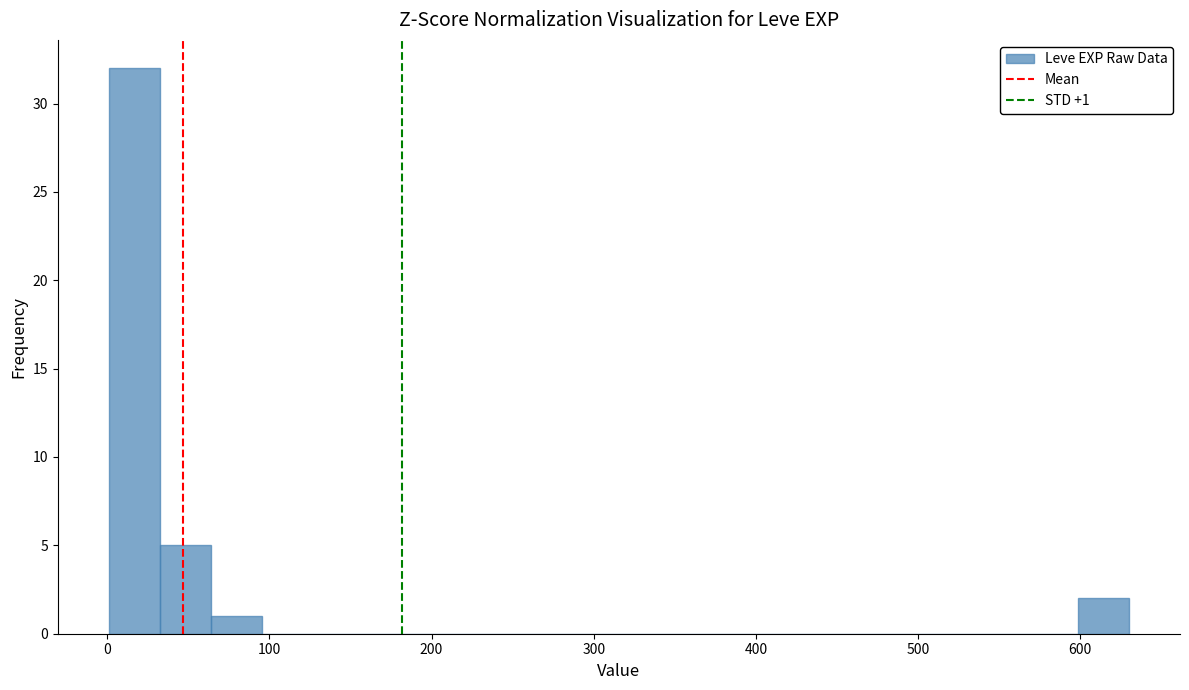

Read against the x-axis, roughly where is the centre of the tallest bar?

20